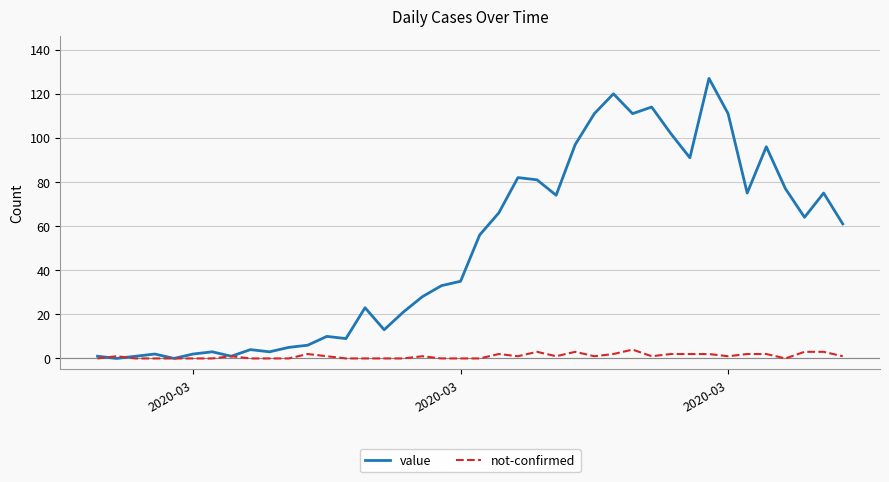

List the series in order of their peak value, highest first.

value, not-confirmed